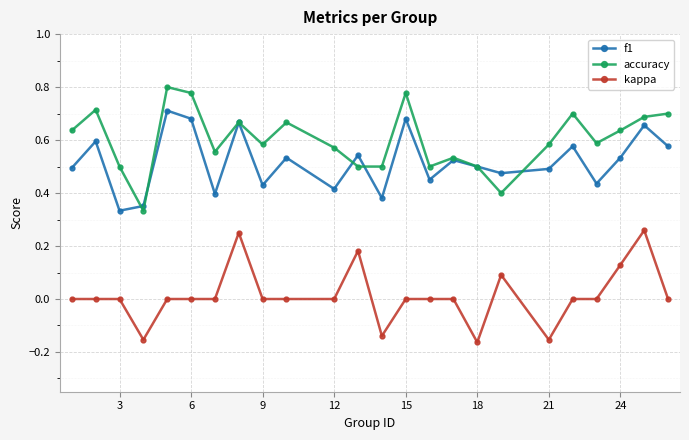

How many series are shown in this chart?

3